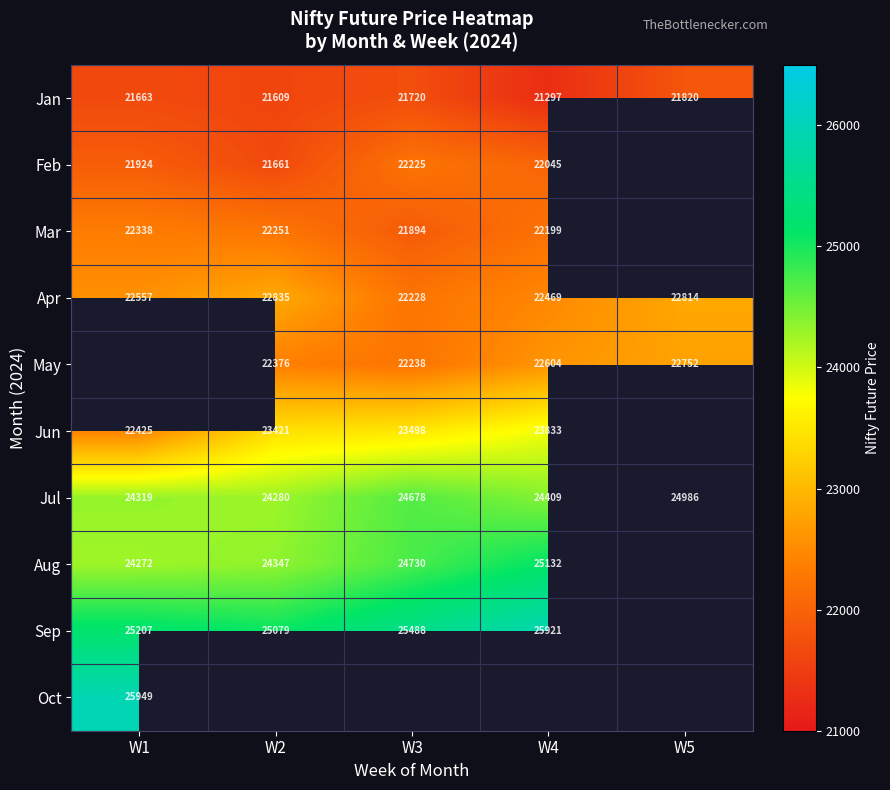

Is the value of Aug at W1 greater than the value of May at W2?

Yes